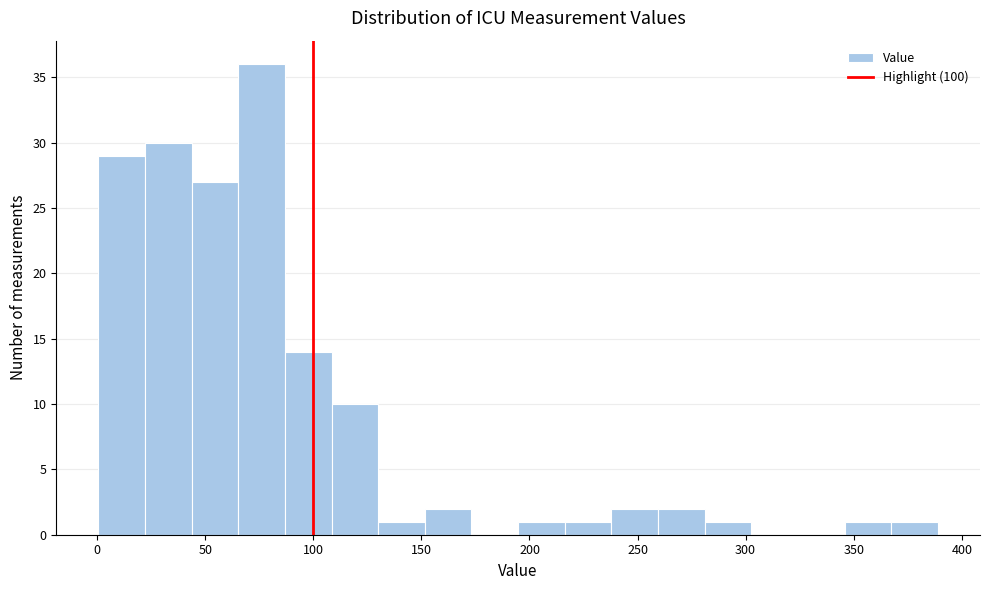

Reading left to right, transcribe this chart: for each bar, give the range it covers on the x-axis and its height. Neither the bar edges nor the heights are printed on the chart, so give them approximately, as read against the axes.

0 to 20: 29
20 to 45: 30
45 to 65: 27
65 to 85: 36
85 to 110: 14
110 to 130: 10
130 to 150: 1
150 to 175: 2
175 to 195: 0
195 to 215: 1
215 to 240: 1
240 to 260: 2
260 to 280: 2
280 to 305: 1
305 to 325: 0
325 to 345: 0
345 to 365: 1
365 to 390: 1